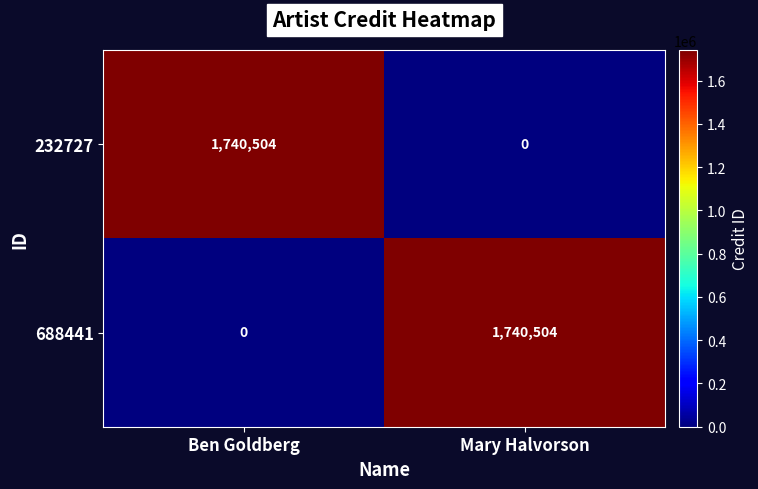

What is the average value of the 688441 series?

870252